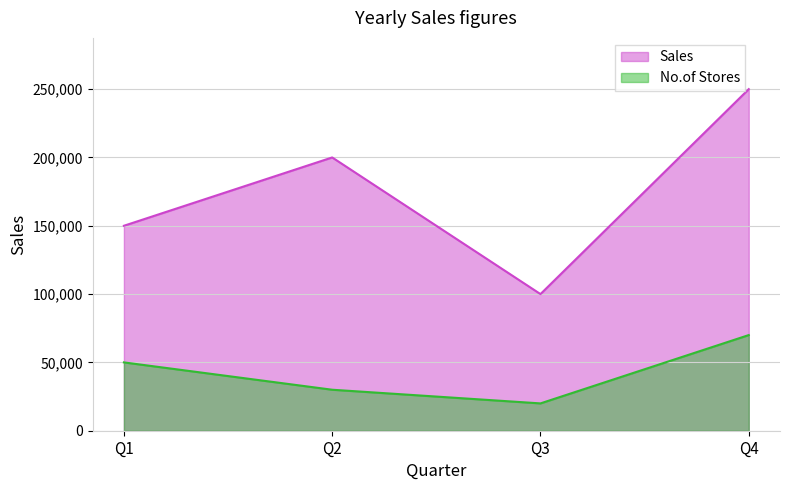

What is the value of the No.of Stores point at the 3rd from the left?

20000